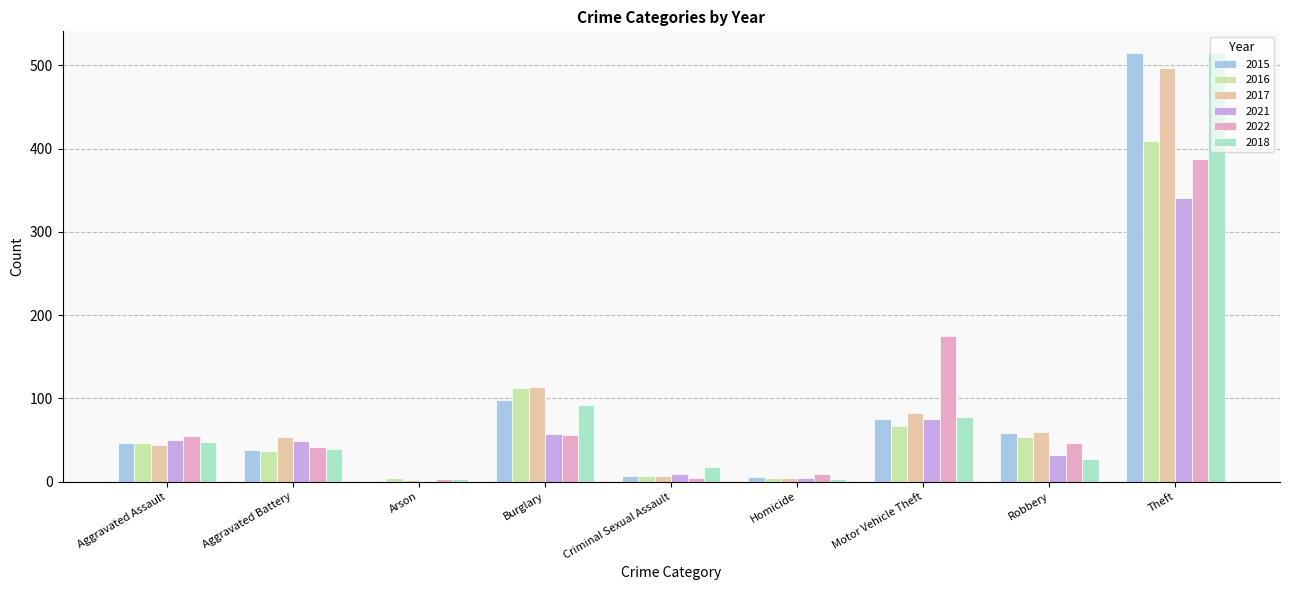

The 2022 series shows 42 at Aggravated Battery. True or false?

True